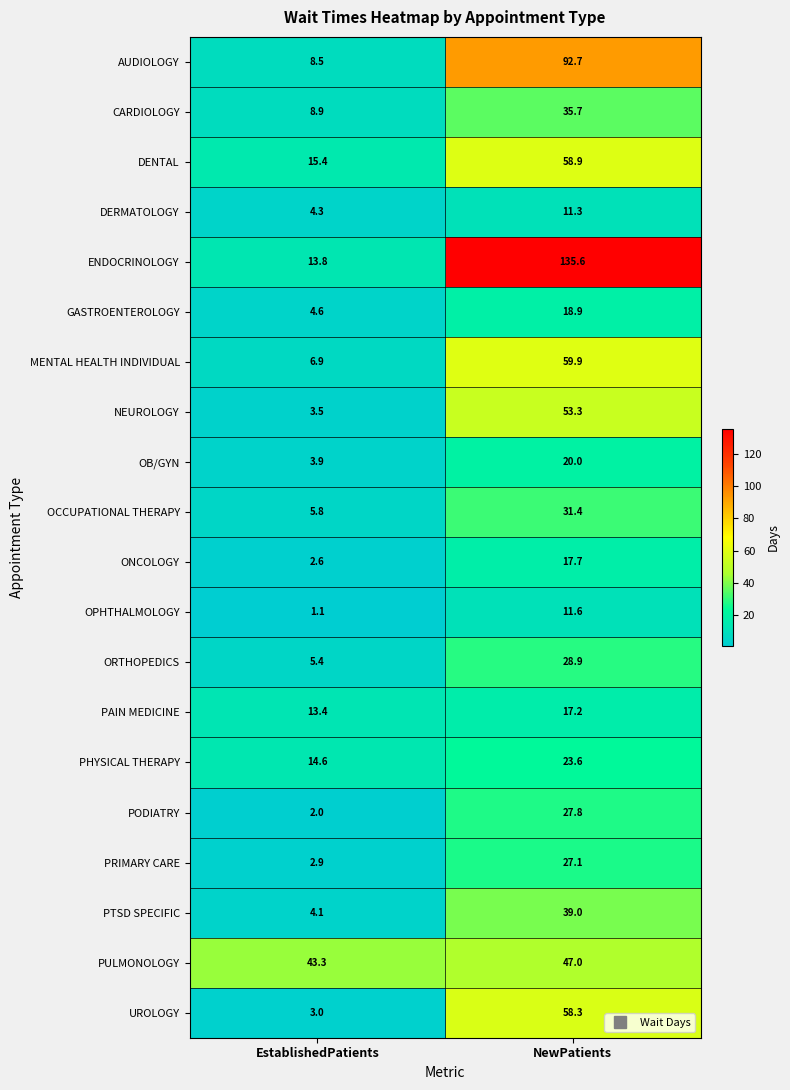

What is the sum of all OPHTHALMOLOGY values?

12.7